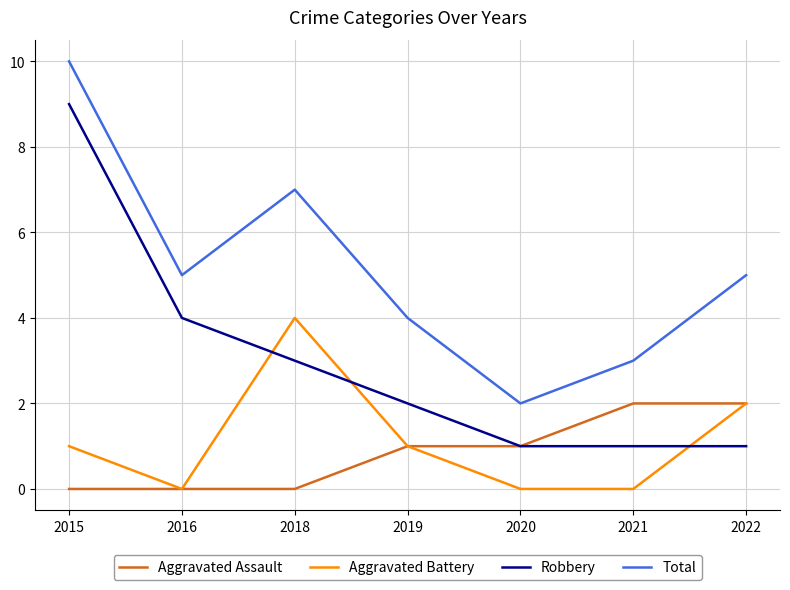

At which category is the sum across all series the highest?

2015